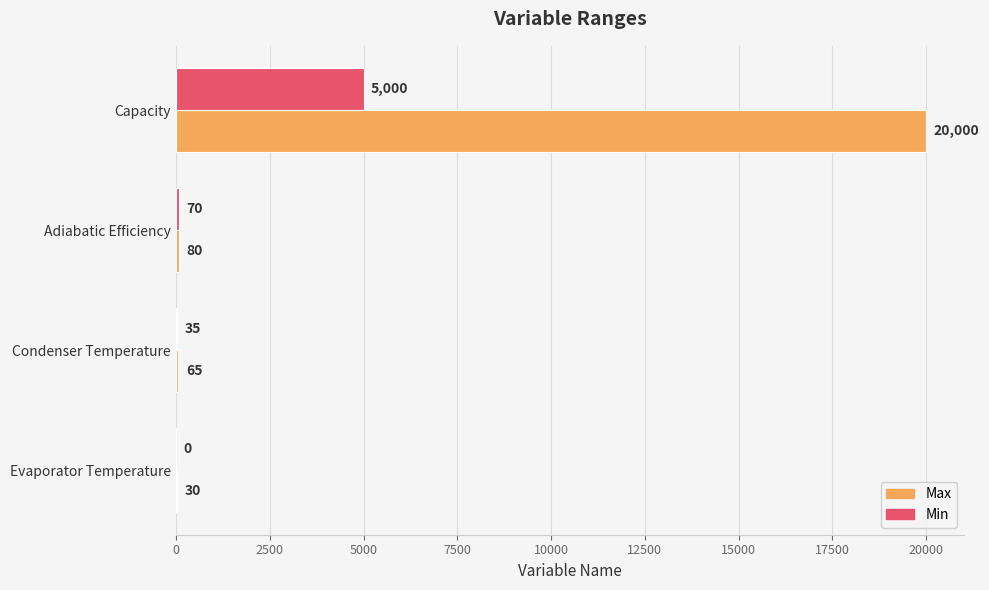

What is the sum of all Max values?

20175